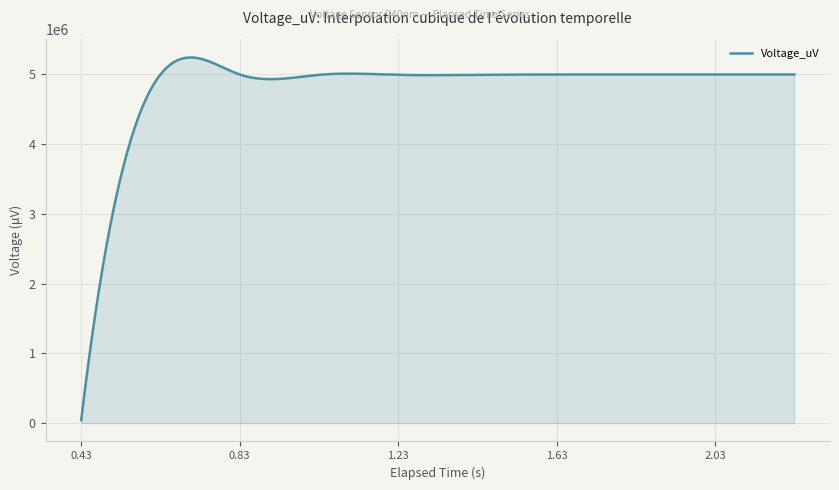

What is the difference between the maximum and minimum values?

5199833.2